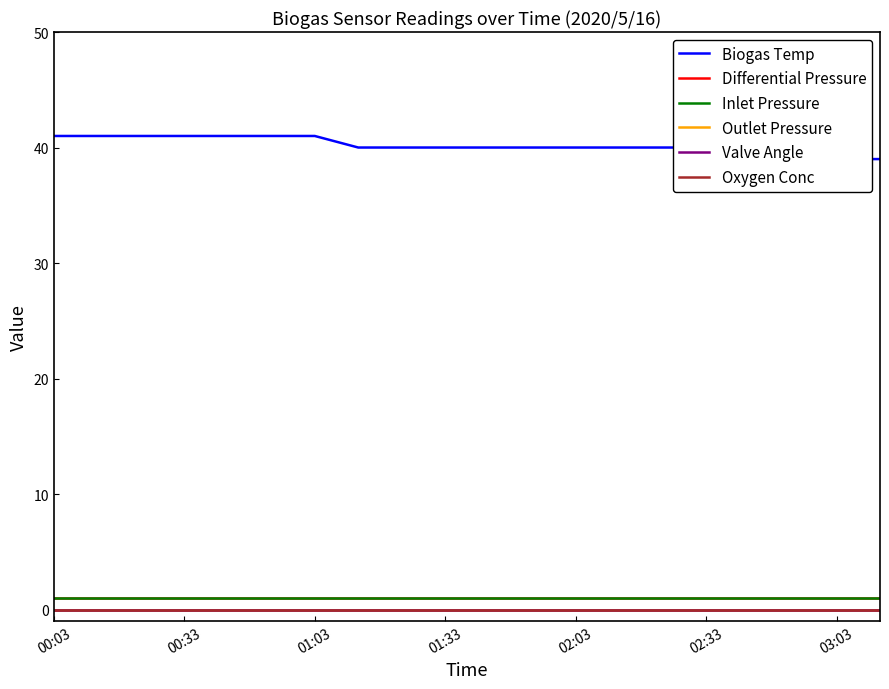

Is the value of Valve Angle at 01:33 greater than the value of Outlet Pressure at 11?

No